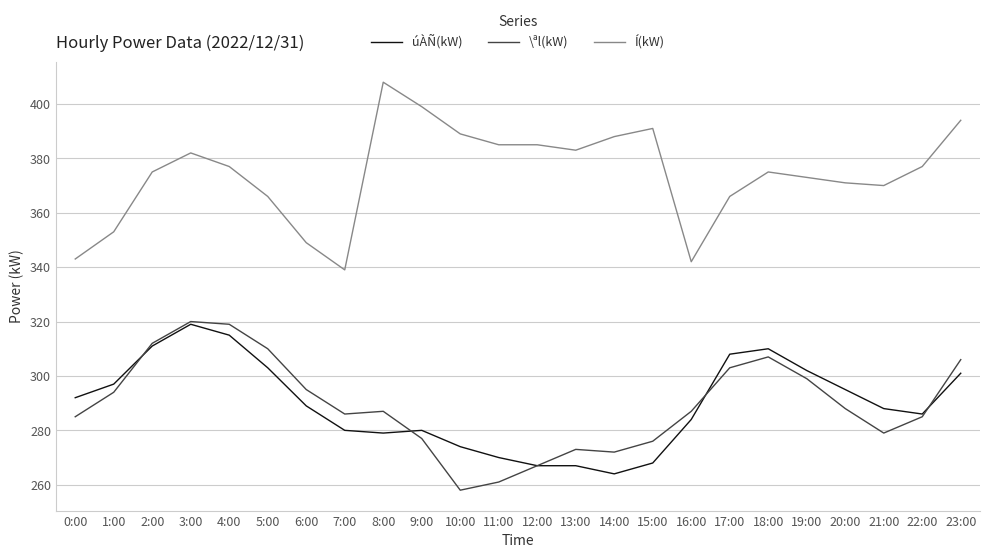

Which series has the largest total across all categories?

Í(kW)